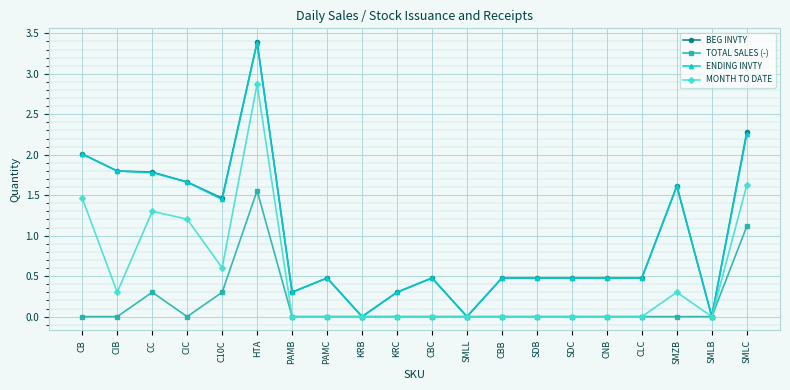

Read the BEG INVTY value at CNB.

0.5